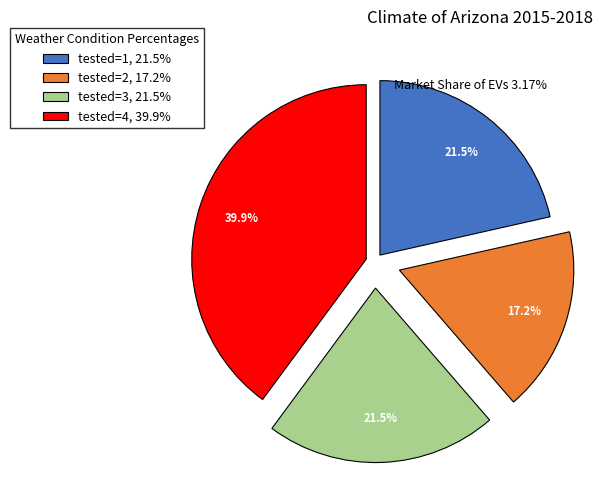

Does any single category account for the majority?

No